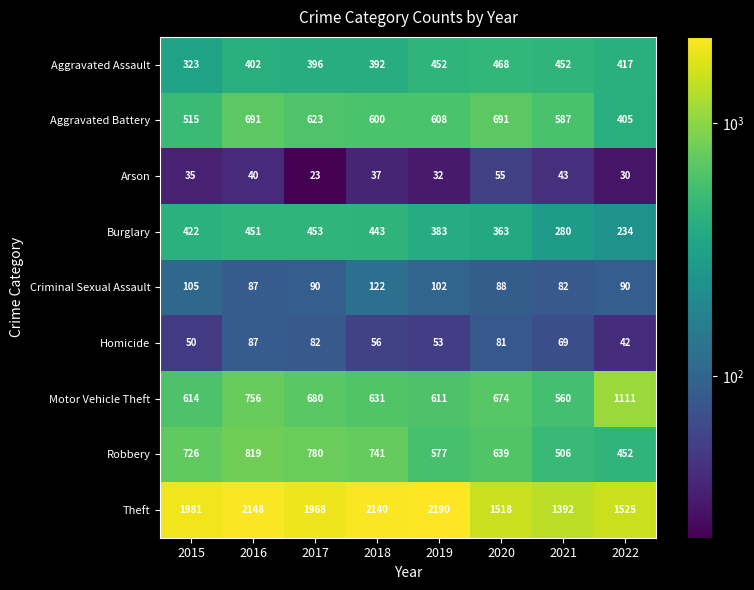

True or false: Aggravated Assault has a value of 714 at 2022.

False